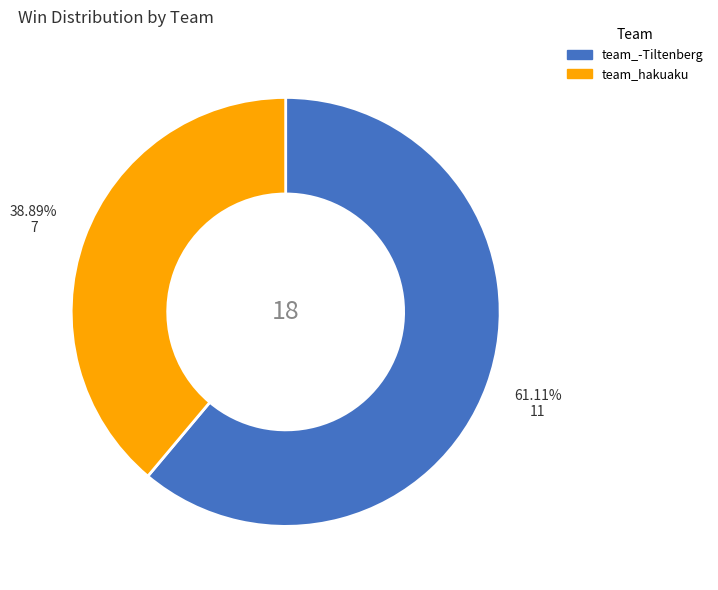

What percentage do team_hakuaku and team_-Tiltenberg together represent?

100.0%